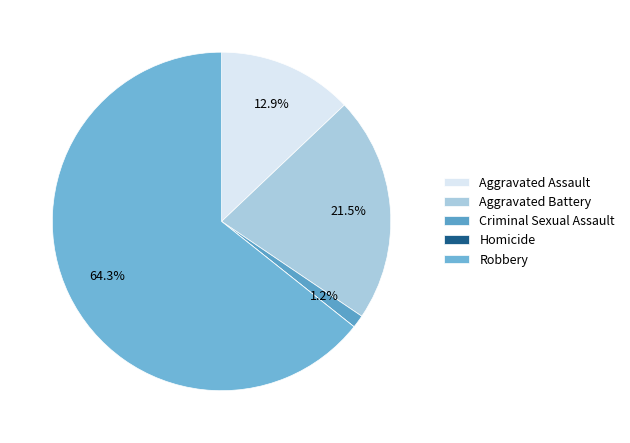

To the nearest percent, what is the combined percentage of Criminal Sexual Assault and Aggravated Assault?

14%